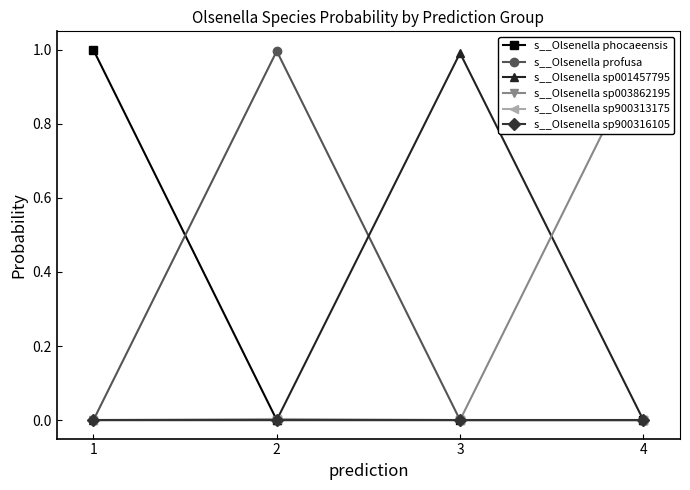

At which label is s__Olsenella sp900316105 closest to 0?

1